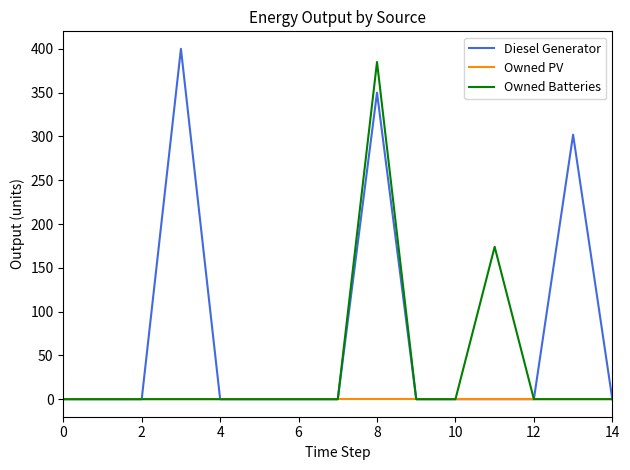

Does the chart have visible grid lines?

No